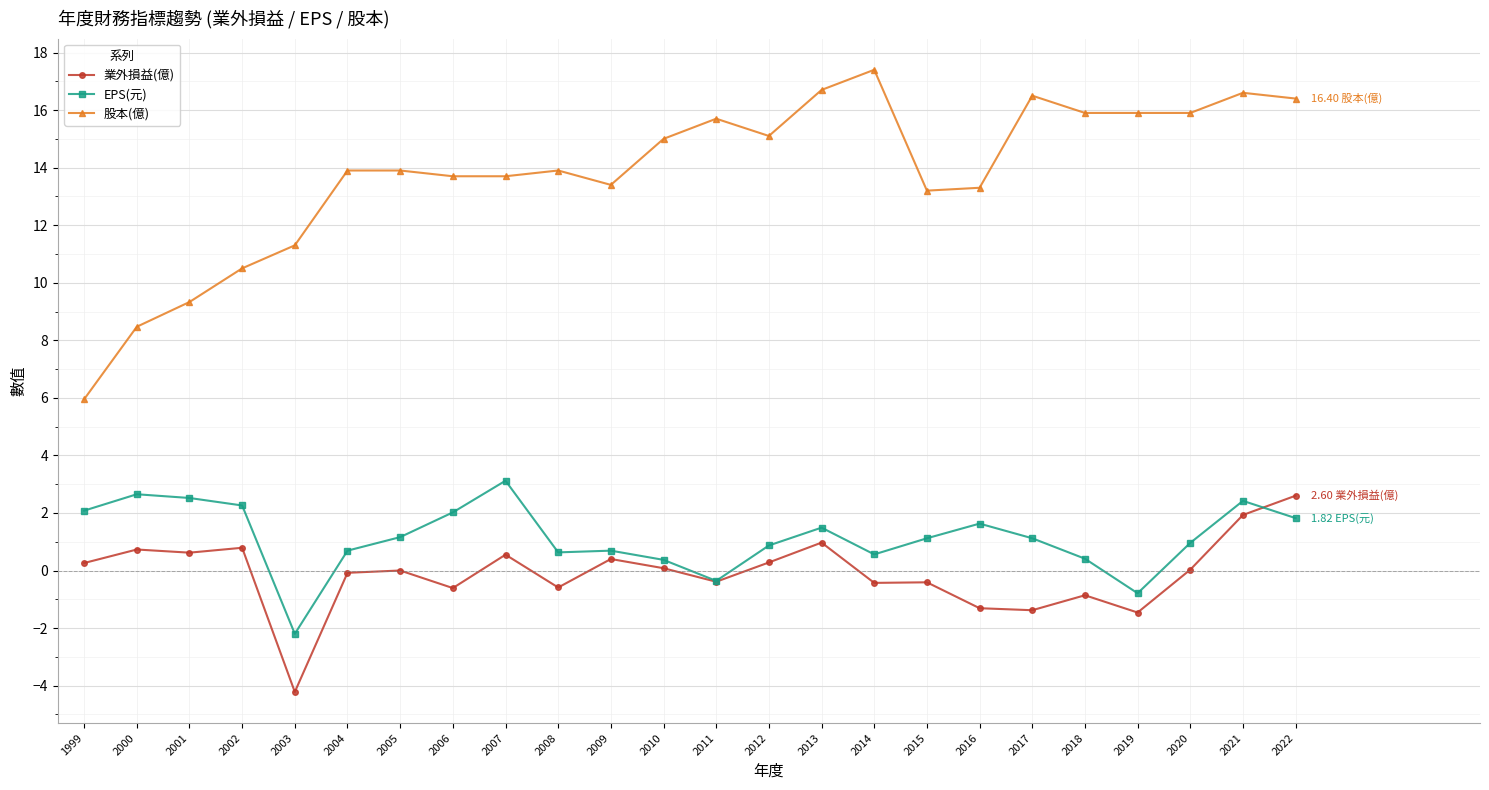

Is the value of EPS(元) at 2022 greater than the value of 業外損益(億) at 2005?

Yes